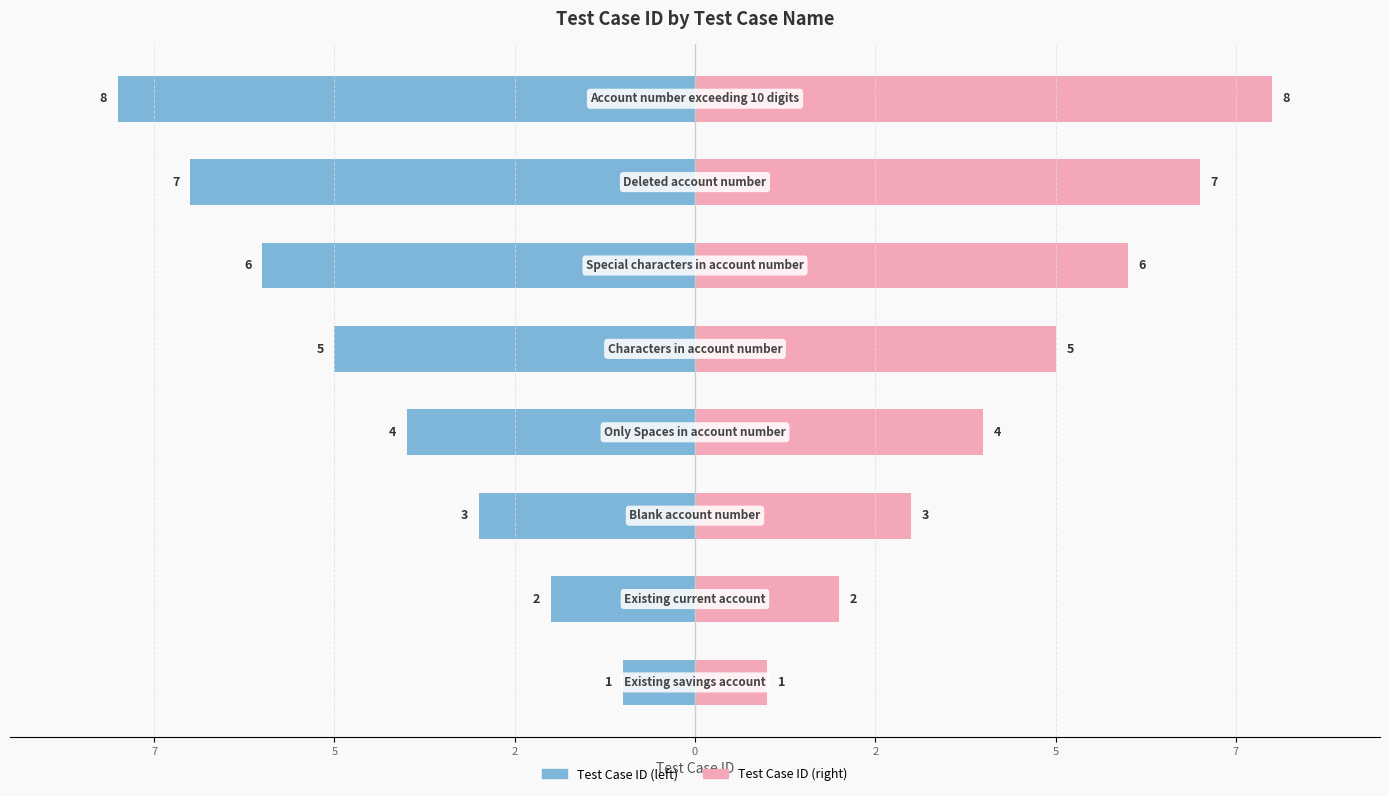

At how many categories does at least one series exceed 6?

2